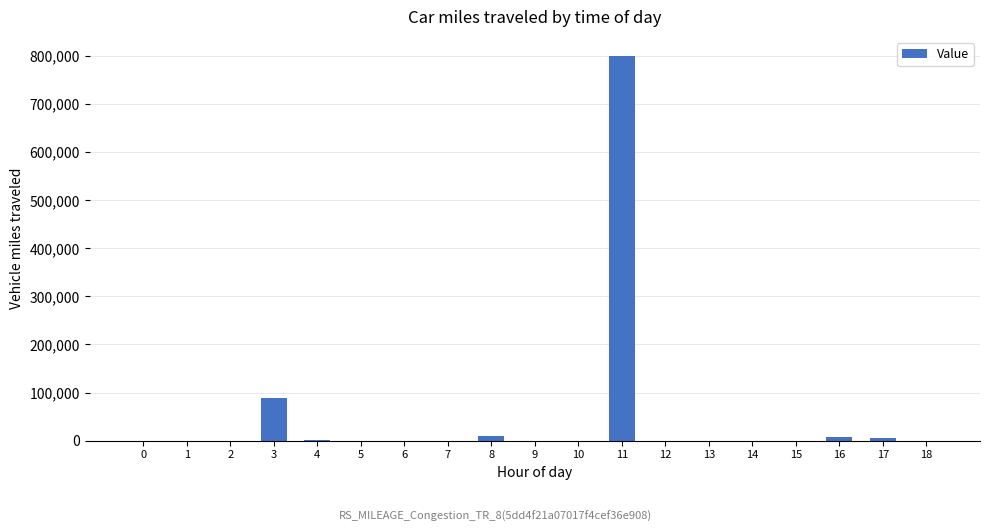

Does the chart contain stacked bars?

No